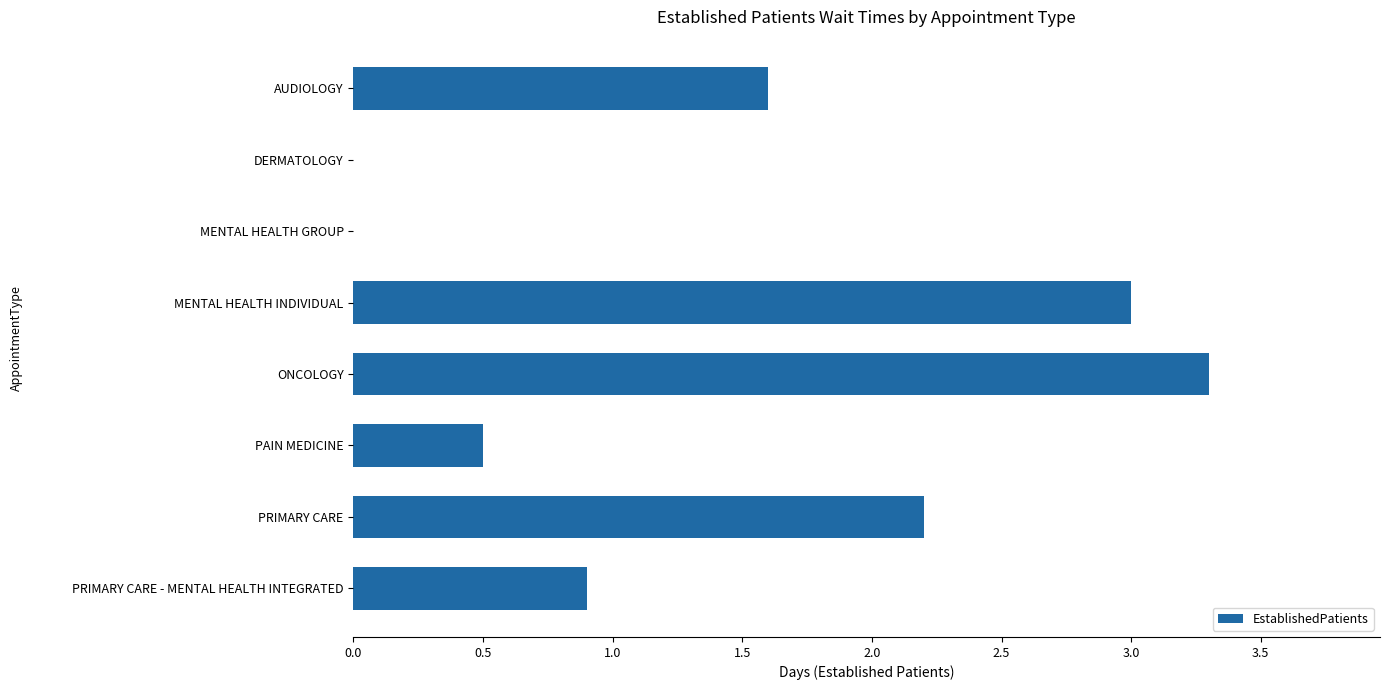

What is the greatest value displayed?

3.3